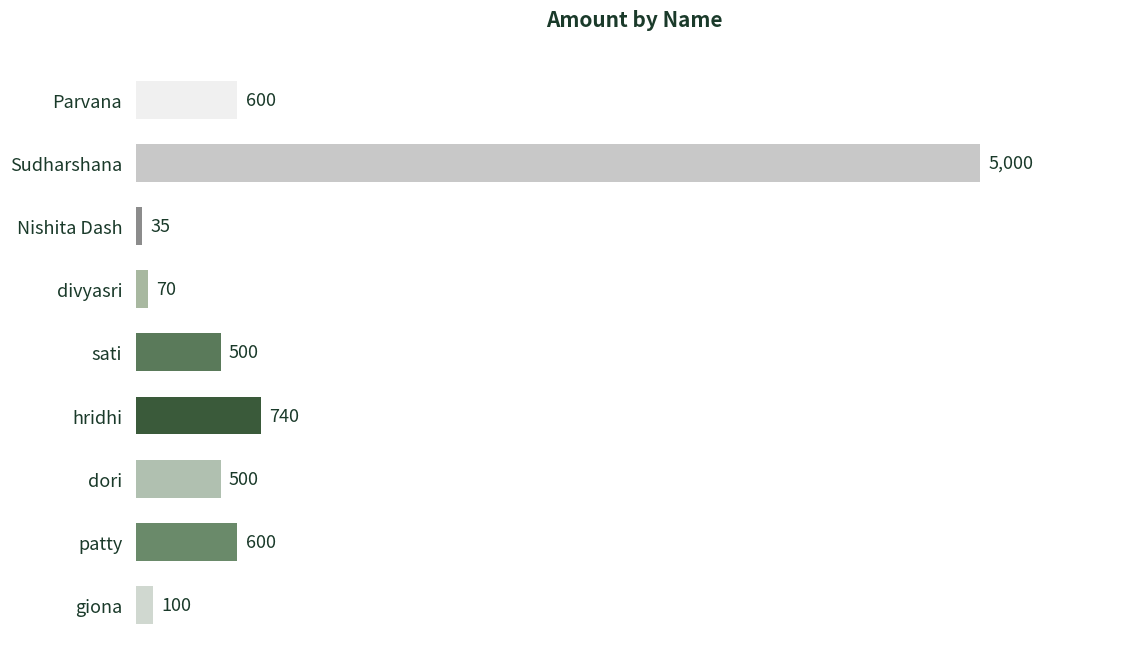

What is the label of the 5th bar from the bottom?

sati